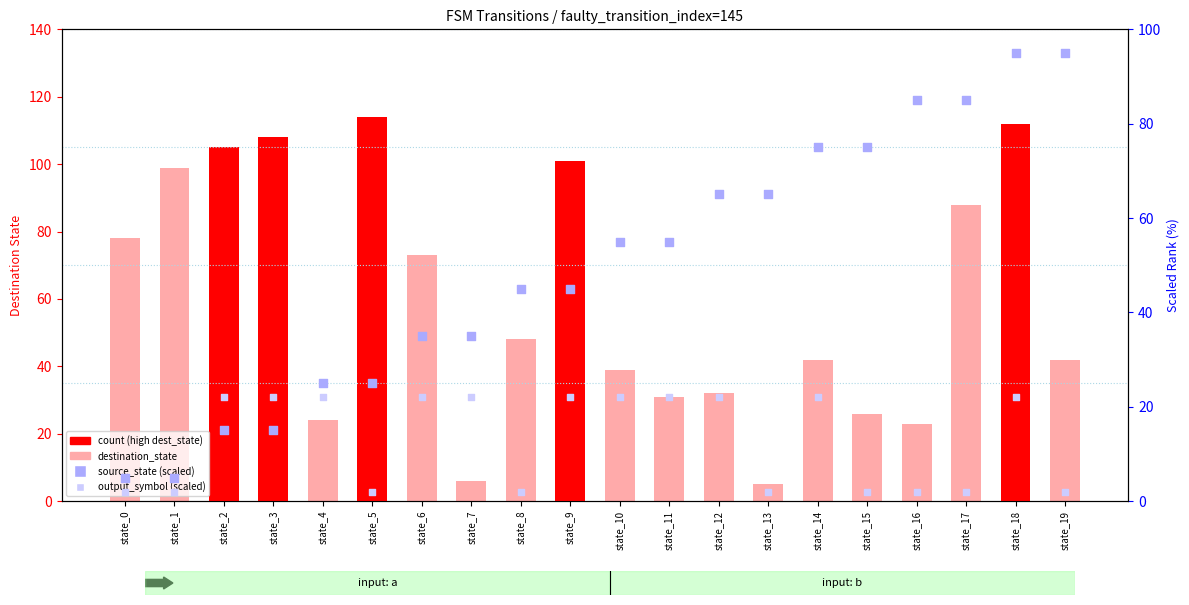

At how many categories does at least one series exceed 2?

20